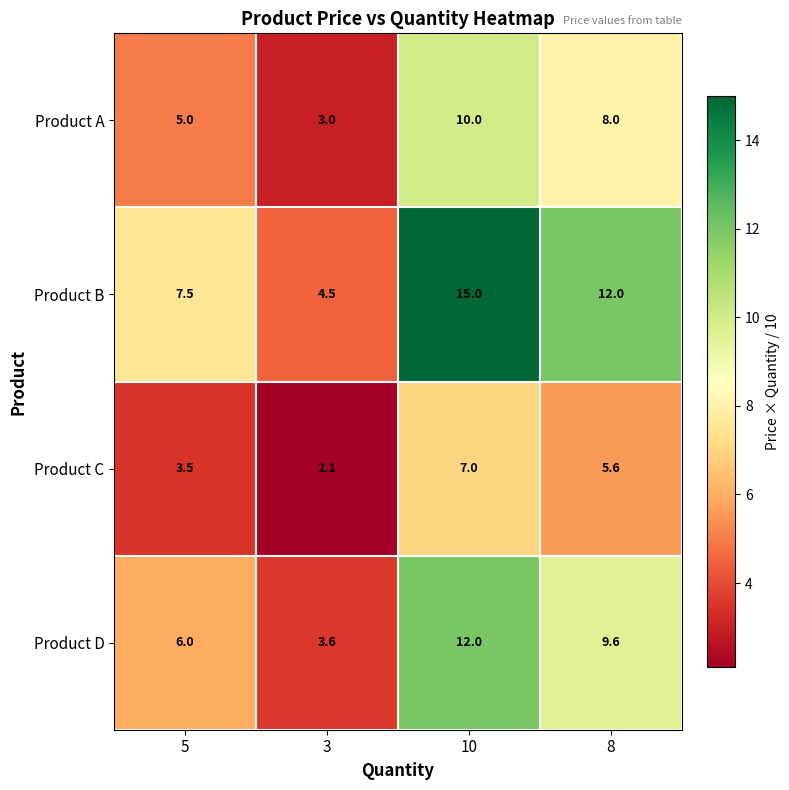

At which label does Product A first exceed 8?

10